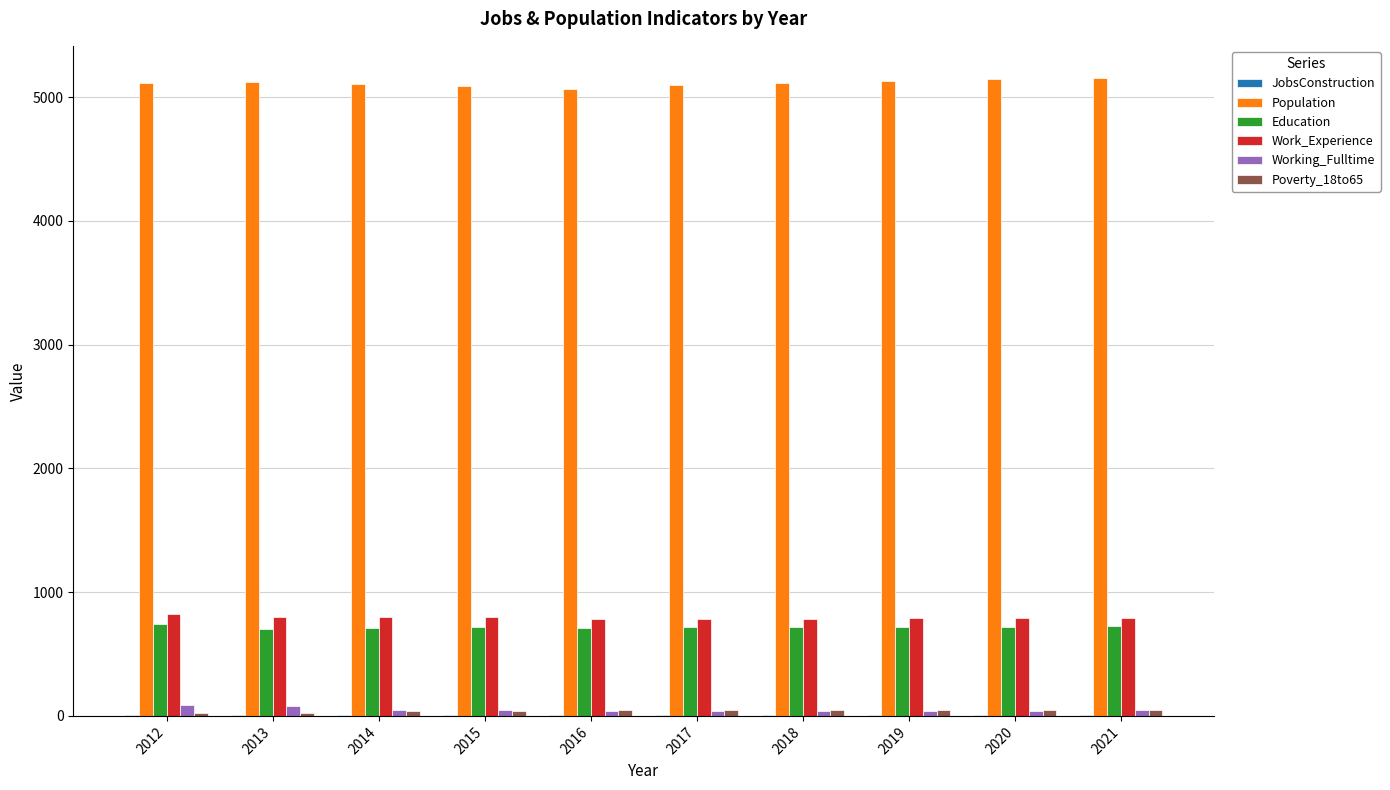

Where does the Work_Experience series first go above 792?

2012